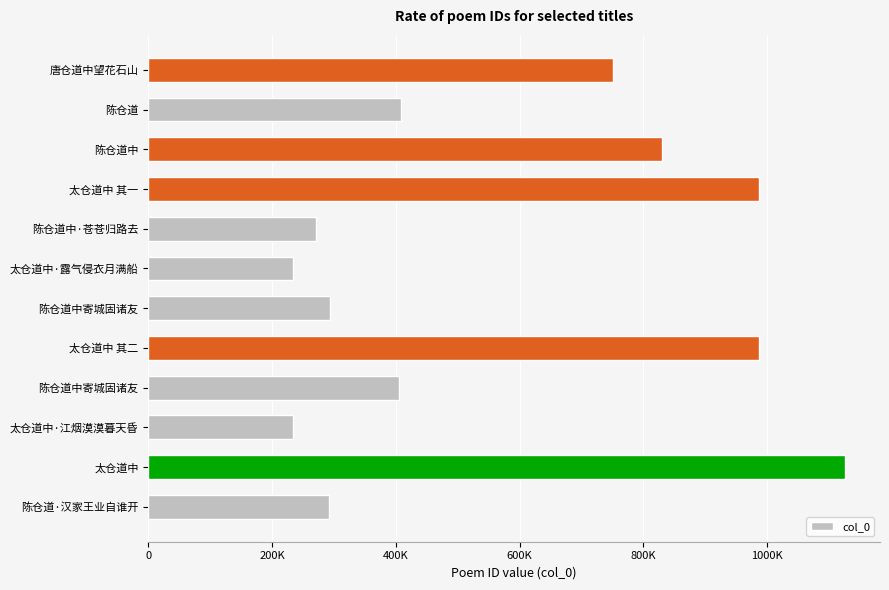

At which label is the value closest to 680297?

唐仓道中望花石山